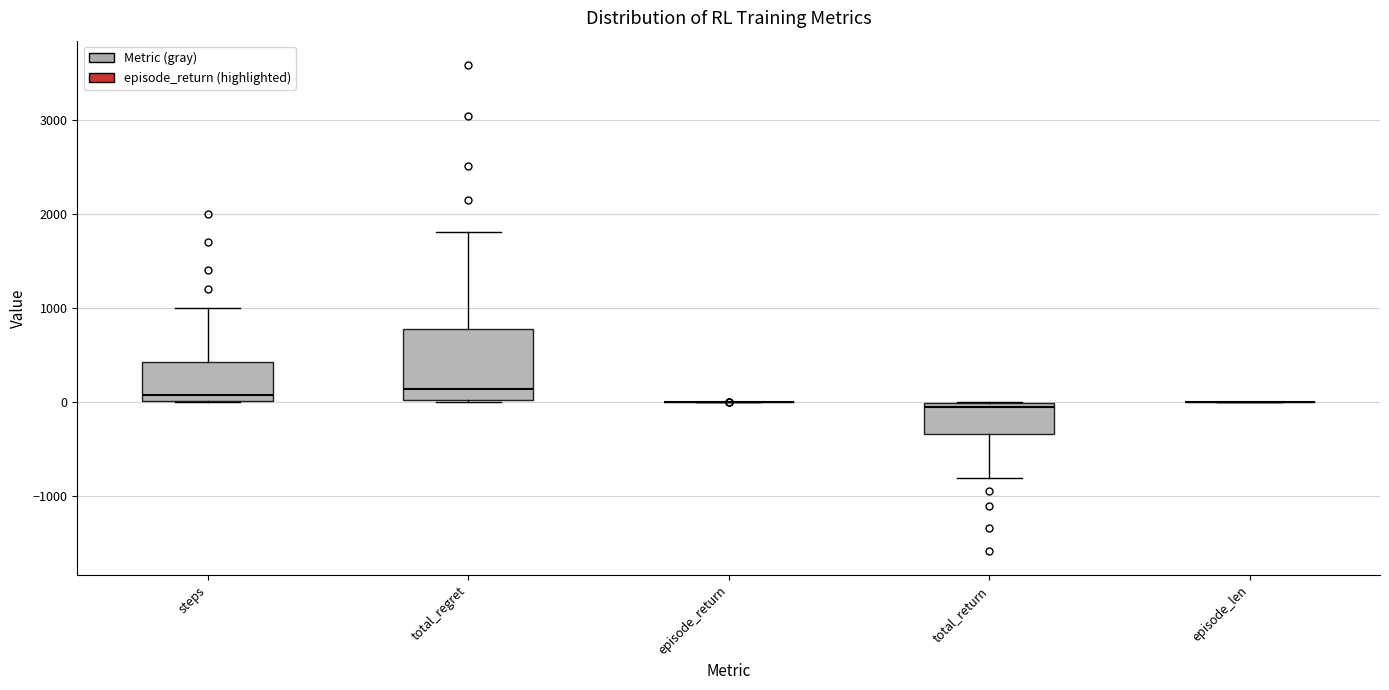

Reading left to right, read every box against the y-axis: the position of its median line, the range the box covers, and the ends of its whiskers. The values are not printed on the chart, so give them approximately, as read against the axis.

steps: median 100, box 0 to 400, whiskers 0 to 1000
total_regret: median 100, box 0 to 800, whiskers 0 to 1800
episode_return: box collapsed to a line at 0, whiskers 0 to 0
total_return: median -100, box -300 to 0, whiskers -800 to 0
episode_len: box collapsed to a line at 0, whiskers 0 to 0